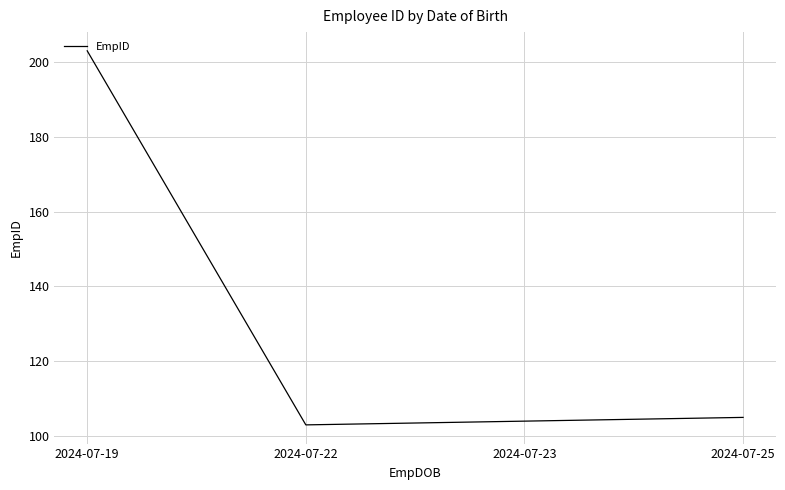

True or false: the data shows 203 at 2024-07-19.

True